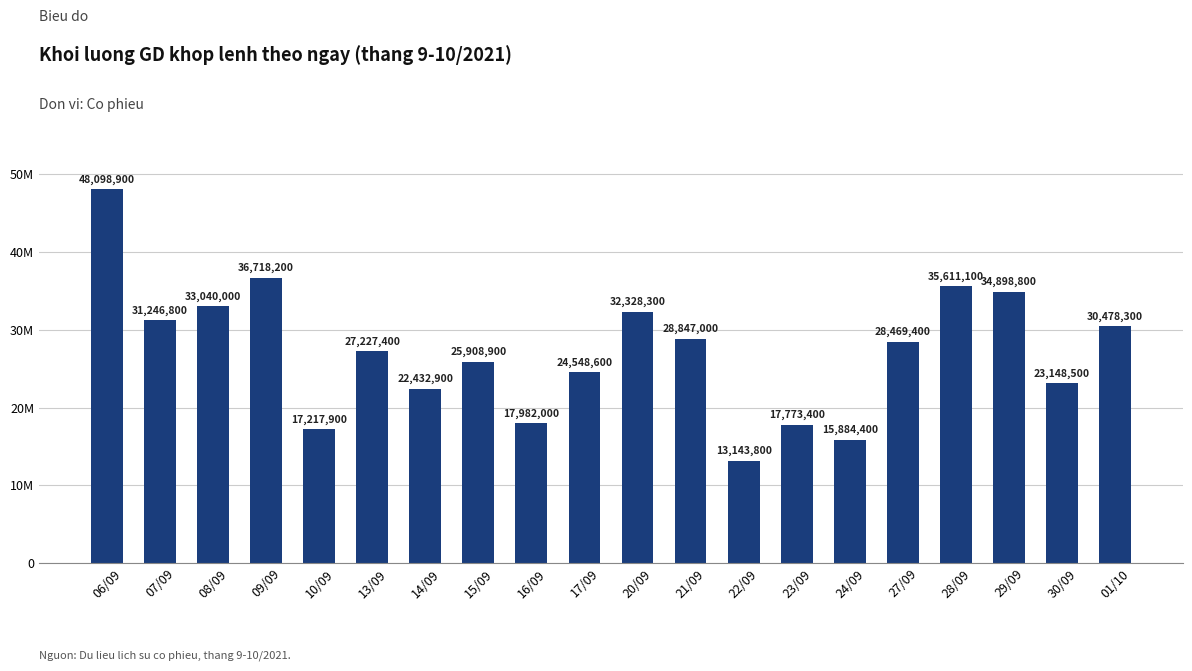

Where is the data nearest to the value 30621350?

01/10